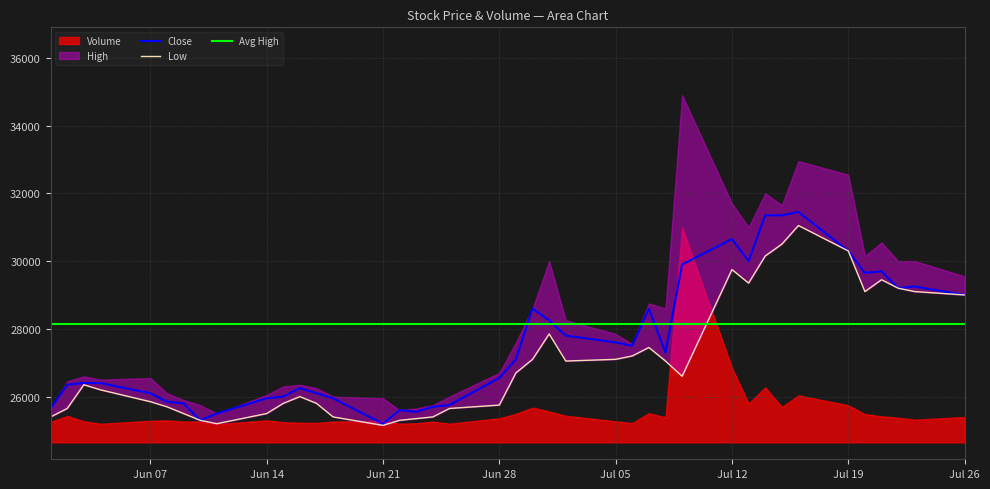

What is the minimum value for Close?

25200